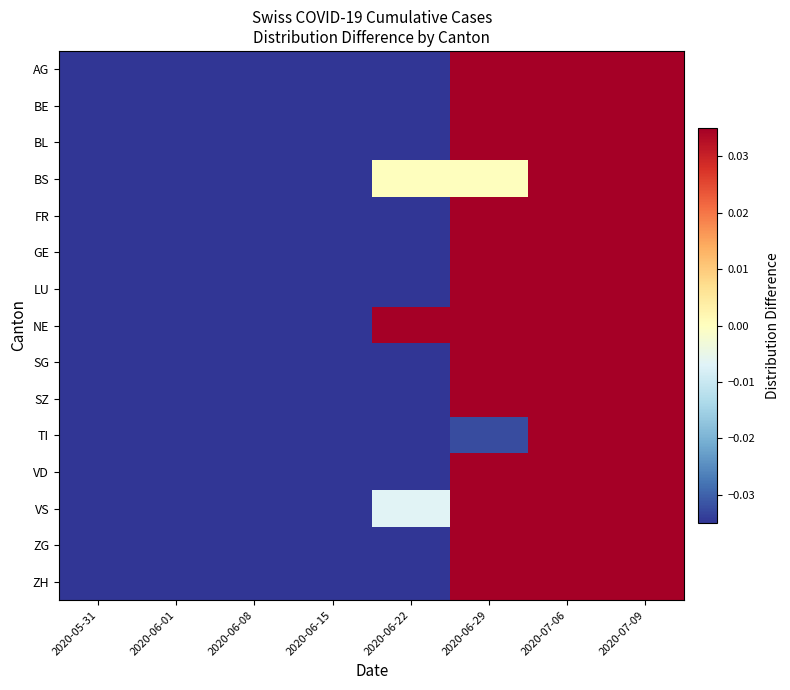

Reading left to right, list all the values displayed in this chart.

AG: 2020-05-31=-0.3	2020-06-01=-0.3	2020-06-08=-0.3	2020-06-15=-0.2	2020-06-22=-0.1	2020-06-29=0.1	2020-07-06=0.5	2020-07-09=0.7
BE: 2020-05-31=-0.3	2020-06-01=-0.3	2020-06-08=-0.2	2020-06-15=-0.3	2020-06-22=-0.3	2020-06-29=0.1	2020-07-06=0.6	2020-07-09=0.7
BL: 2020-05-31=-0.3	2020-06-01=-0.3	2020-06-08=-0.2	2020-06-15=-0.2	2020-06-22=-0.1	2020-06-29=0.1	2020-07-06=0.4	2020-07-09=0.7
BS: 2020-05-31=-0.3	2020-06-01=-0.3	2020-06-08=-0.1	2020-06-15=-0.1	2020-06-22=0.0	2020-06-29=0.0	2020-07-06=0.2	2020-07-09=0.7
FR: 2020-05-31=-0.4	2020-06-01=-0.4	2020-06-08=-0.3	2020-06-15=-0.2	2020-06-22=-0.1	2020-06-29=0.2	2020-07-06=0.5	2020-07-09=0.6
GE: 2020-05-31=-0.4	2020-06-01=-0.4	2020-06-08=-0.2	2020-06-15=-0.2	2020-06-22=-0.0	2020-06-29=0.2	2020-07-06=0.4	2020-07-09=0.6
LU: 2020-05-31=-0.3	2020-06-01=-0.3	2020-06-08=-0.3	2020-06-15=-0.3	2020-06-22=-0.1	2020-06-29=0.2	2020-07-06=0.5	2020-07-09=0.7
NE: 2020-05-31=-0.5	2020-06-01=-0.5	2020-06-08=-0.2	2020-06-15=-0.1	2020-06-22=0.1	2020-06-29=0.2	2020-07-06=0.4	2020-07-09=0.5
SG: 2020-05-31=-0.3	2020-06-01=-0.3	2020-06-08=-0.3	2020-06-15=-0.2	2020-06-22=-0.2	2020-06-29=0.1	2020-07-06=0.5	2020-07-09=0.7
SZ: 2020-05-31=-0.3	2020-06-01=-0.3	2020-06-08=-0.3	2020-06-15=-0.3	2020-06-22=-0.2	2020-06-29=0.1	2020-07-06=0.4	2020-07-09=0.7
TI: 2020-05-31=-0.3	2020-06-01=-0.3	2020-06-08=-0.3	2020-06-15=-0.2	2020-06-22=-0.1	2020-06-29=-0.0	2020-07-06=0.4	2020-07-09=0.7
VD: 2020-05-31=-0.3	2020-06-01=-0.3	2020-06-08=-0.3	2020-06-15=-0.2	2020-06-22=-0.1	2020-06-29=0.1	2020-07-06=0.5	2020-07-09=0.7
VS: 2020-05-31=-0.4	2020-06-01=-0.4	2020-06-08=-0.3	2020-06-15=-0.2	2020-06-22=-0.0	2020-06-29=0.3	2020-07-06=0.5	2020-07-09=0.6
ZG: 2020-05-31=-0.4	2020-06-01=-0.4	2020-06-08=-0.4	2020-06-15=-0.1	2020-06-22=-0.0	2020-06-29=0.1	2020-07-06=0.5	2020-07-09=0.6
ZH: 2020-05-31=-0.3	2020-06-01=-0.3	2020-06-08=-0.3	2020-06-15=-0.2	2020-06-22=-0.1	2020-06-29=0.1	2020-07-06=0.5	2020-07-09=0.7